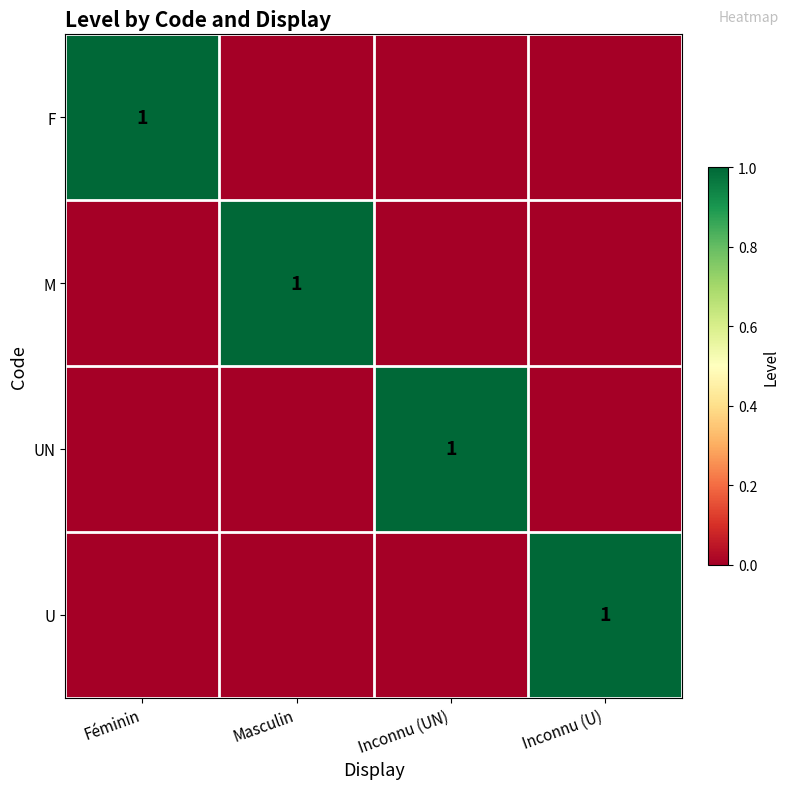

The value of U at Inconnu (U) is 0. True or false?

False